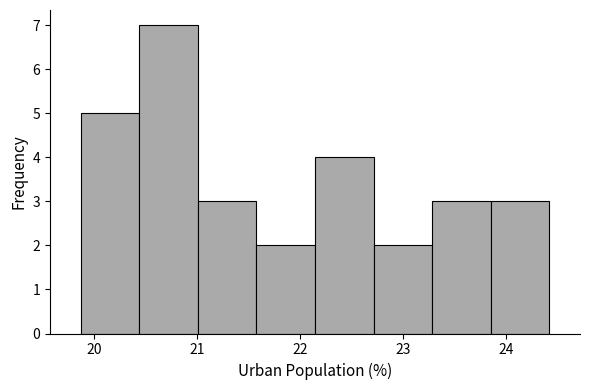

How tall is the bar that spans 20.4 to 21.0 on the x-axis? Neither the bar edges nor the heights are printed on the chart, so give them approximately, as read against the axes.

7